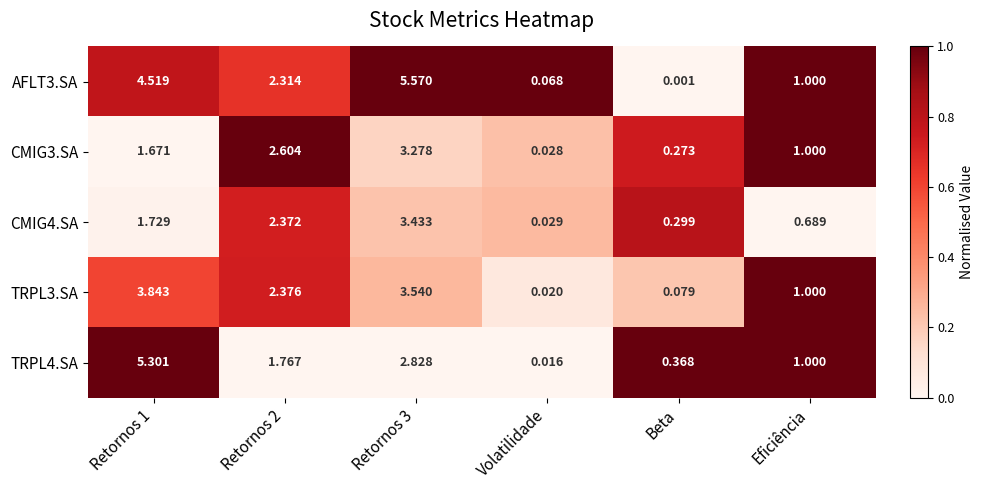

Is the value of TRPL3.SA at Volatilidade greater than the value of TRPL4.SA at Retornos 2?

No